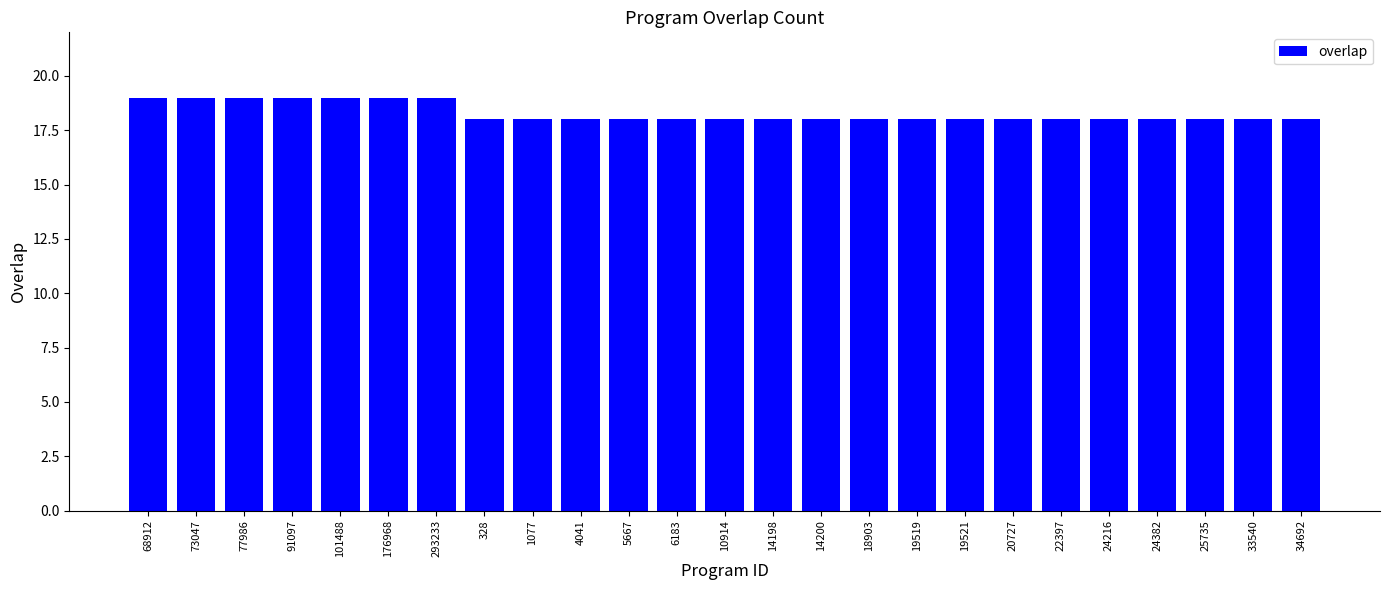

What is the greatest value displayed?

19